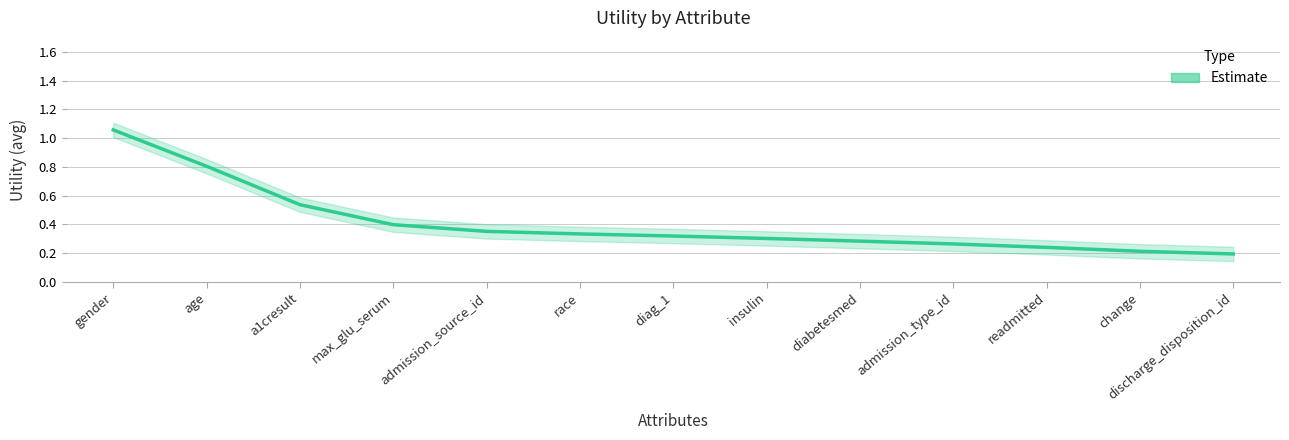

Read the value at diag_1.

0.3